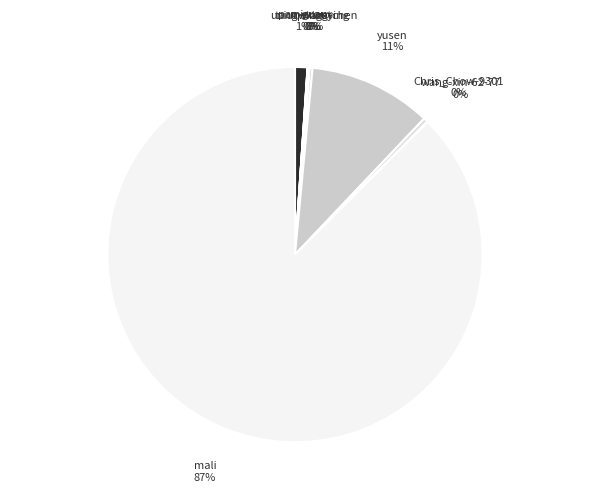

Do yusen and pan-guan together represent more than half of the pie?

No